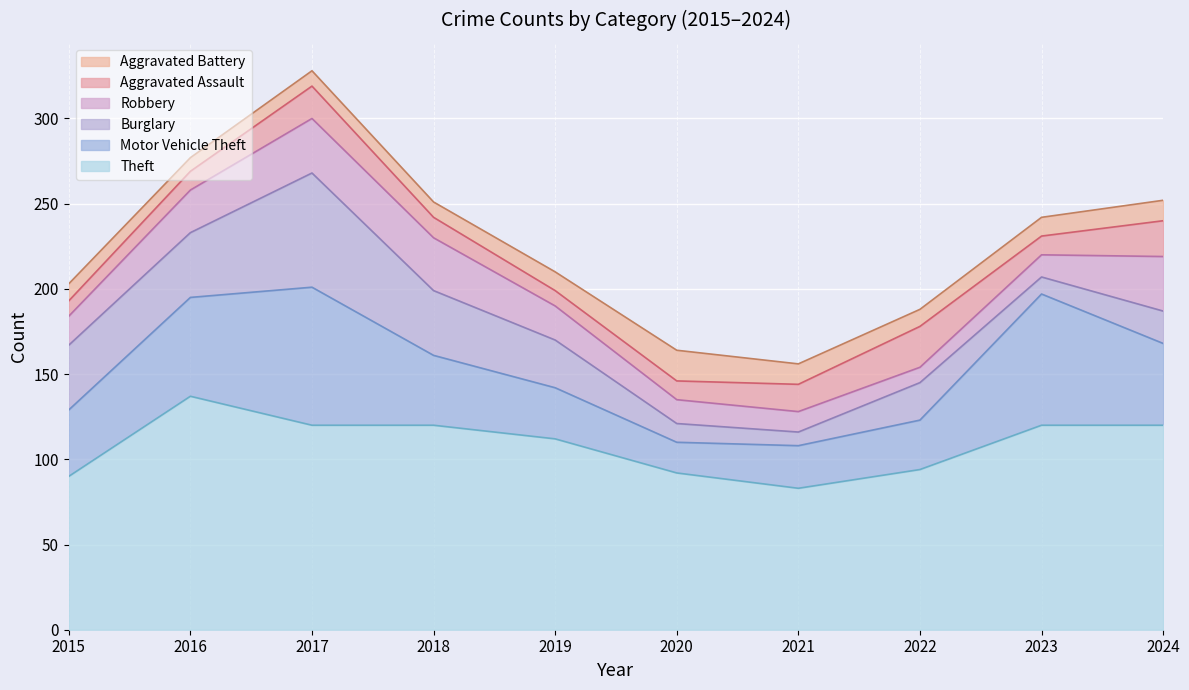

True or false: Theft and Aggravated Battery intersect in this chart.

False